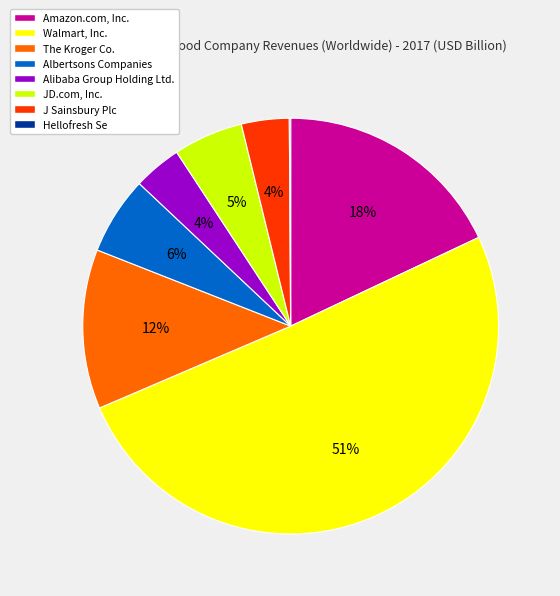

What is the largest slice in the pie chart?

Walmart, Inc.